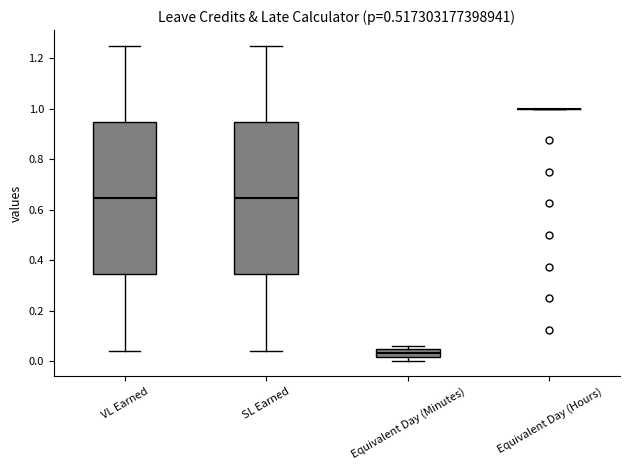

Reading left to right, transcribe this box plot: for each box, give where its median line is, the range the box spans, and where its two whiskers end, as read against the y-axis. The values are not printed on the chart, so give them approximately, as read against the axis.

VL Earned: median 0.64, box 0.34 to 0.94, whiskers 0.04 to 1.26
SL Earned: median 0.64, box 0.34 to 0.94, whiskers 0.04 to 1.26
Equivalent Day (Minutes): median 0.04 (inside the box), box 0.02 to 0.04, whiskers 0.00 to 0.06
Equivalent Day (Hours): box collapsed to a line at 1.00, whiskers 1.00 to 1.00